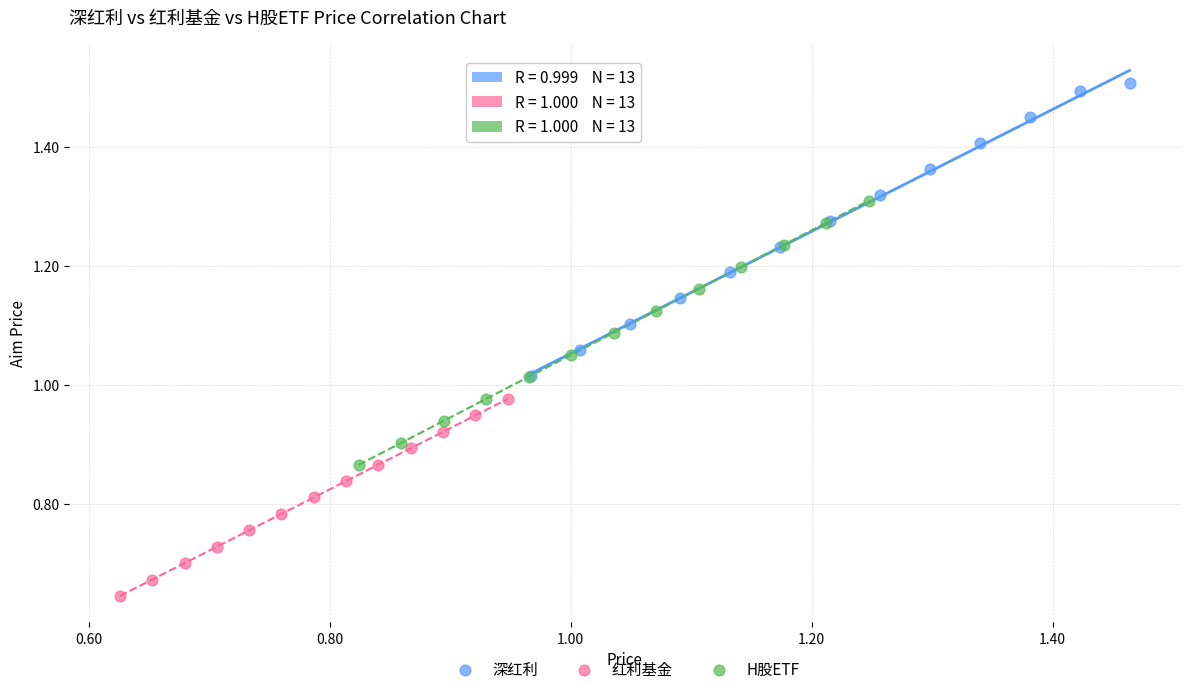

Which series contains the highest Y value?

深红利